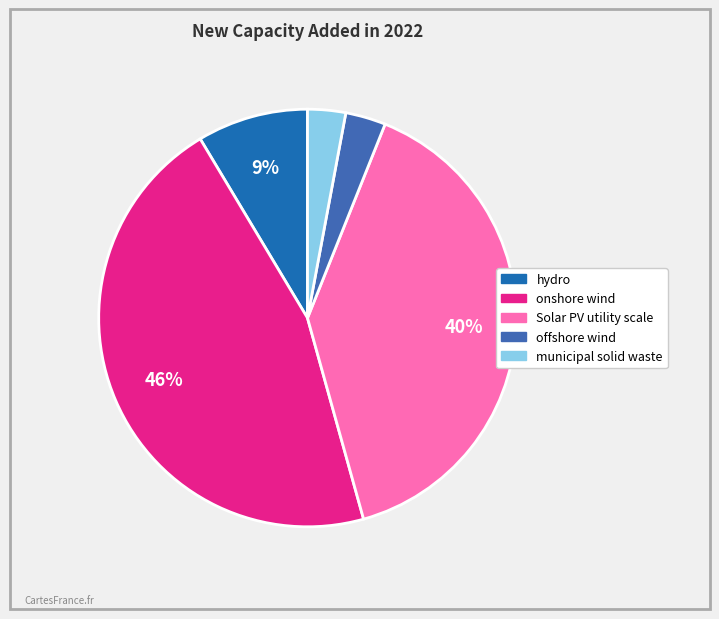

True or false: onshore wind accounts for 46% of the total.

True